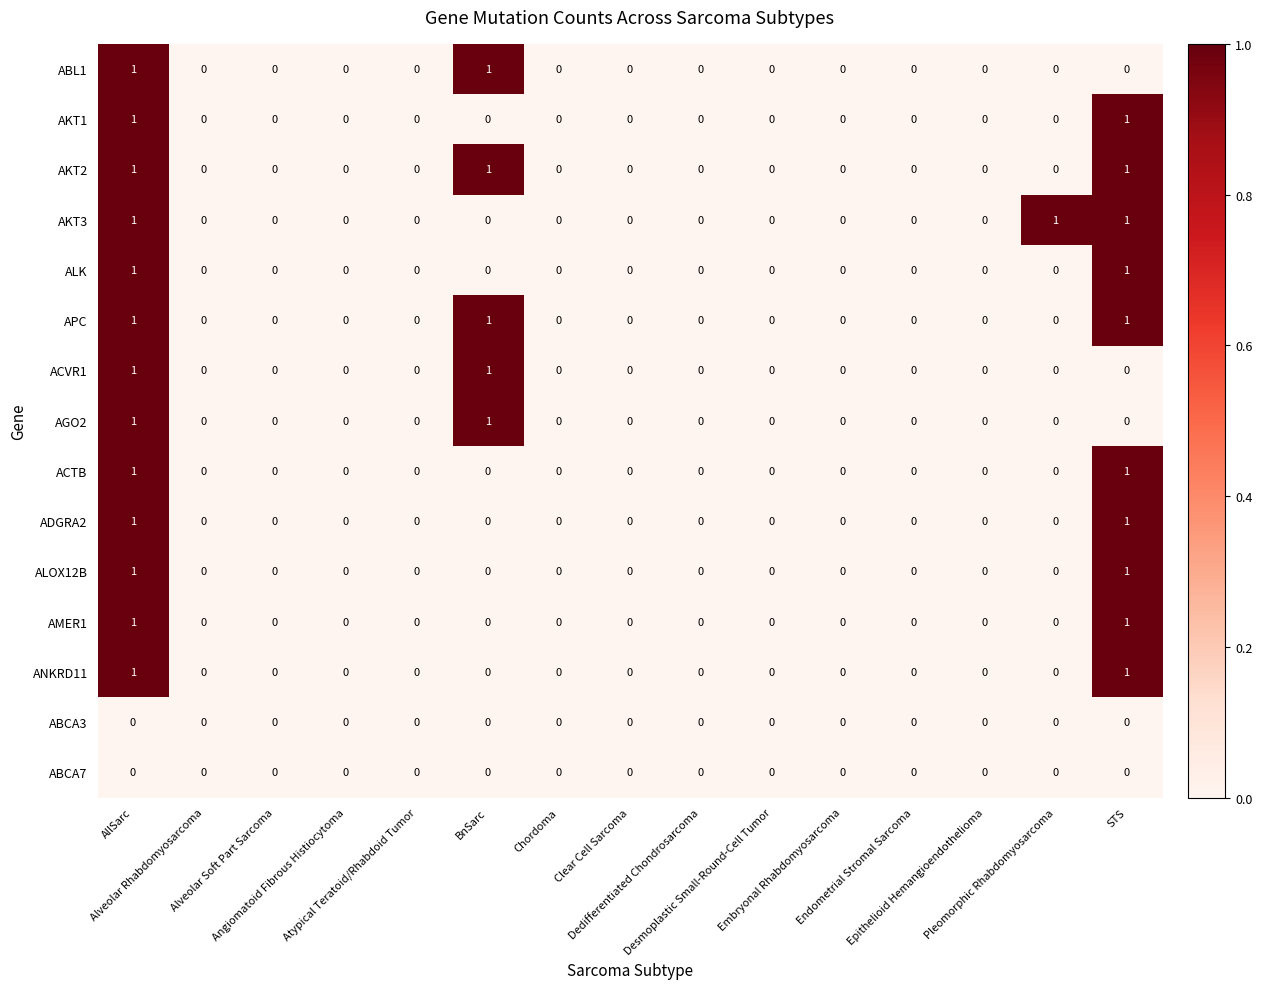

Count the AKT2 values in the range 0 to 1.

15